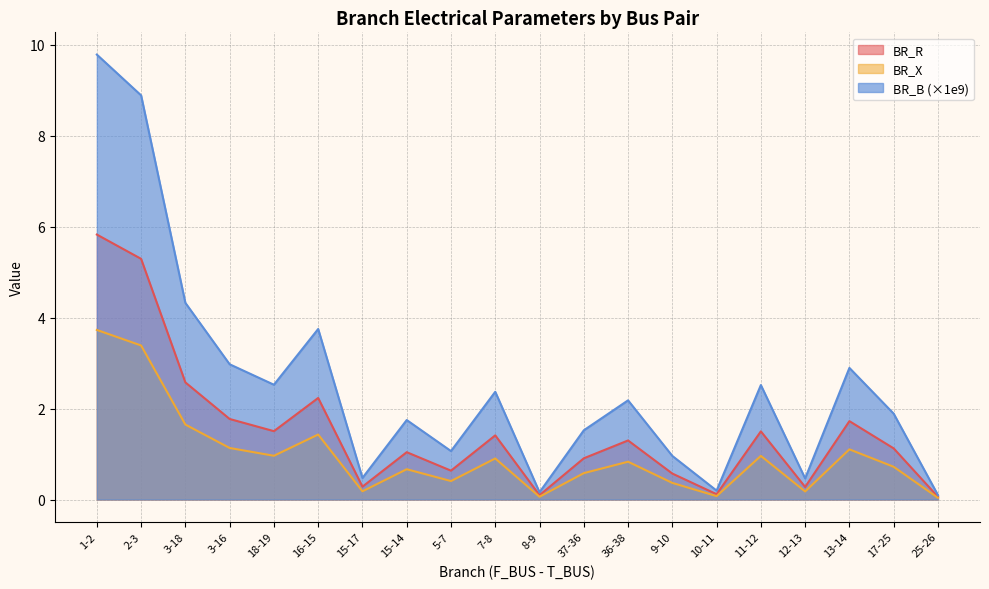

What is the sum of the BR_R values at 16-15 and 18-19?

3.7